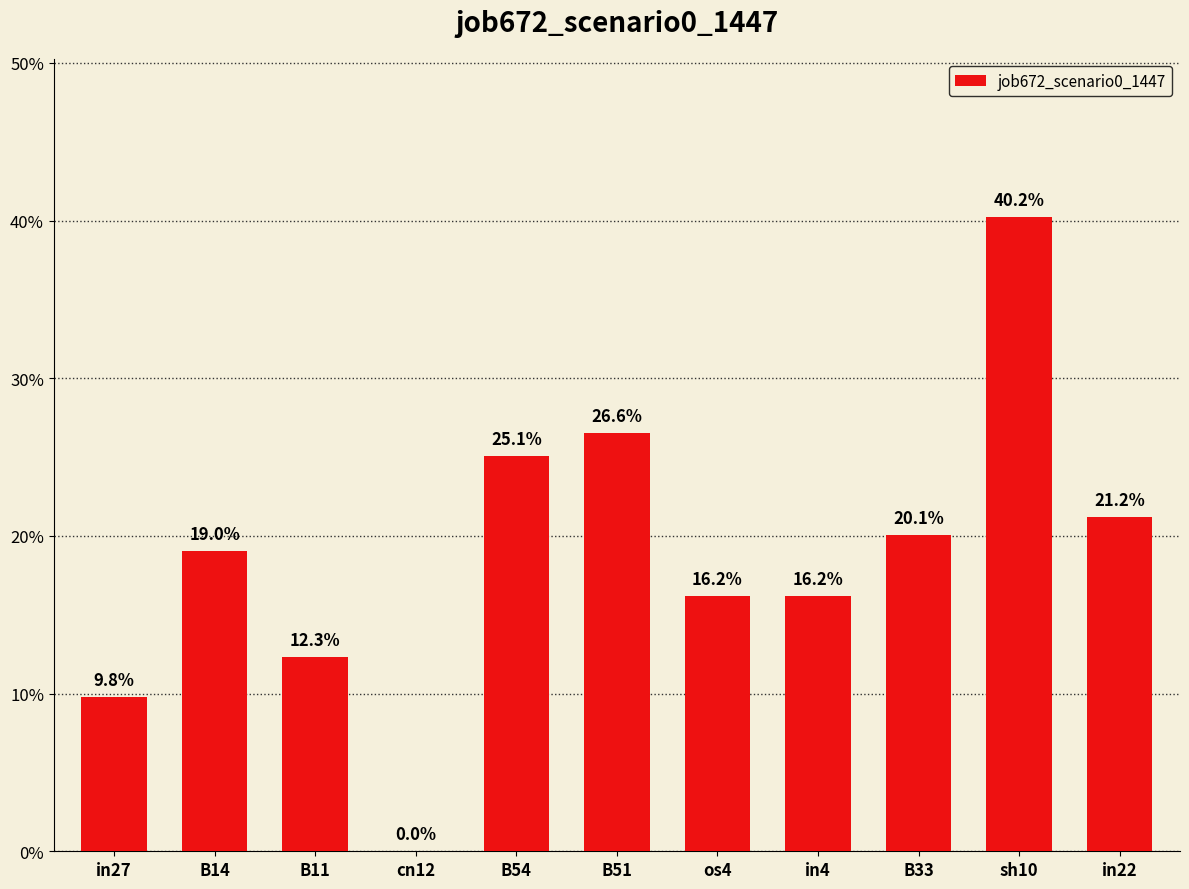

What is the label of the 9th bar from the right?

B11